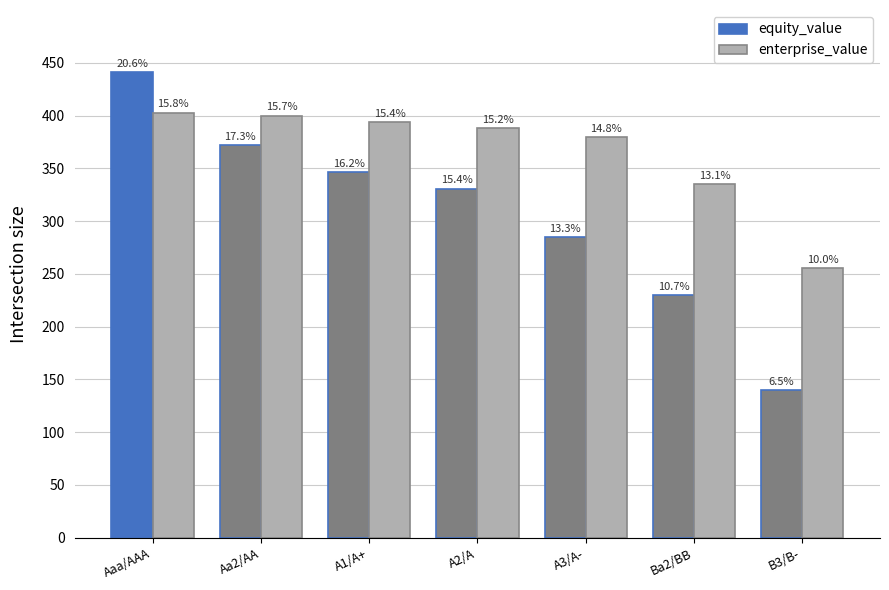

Are the bars horizontal?

No